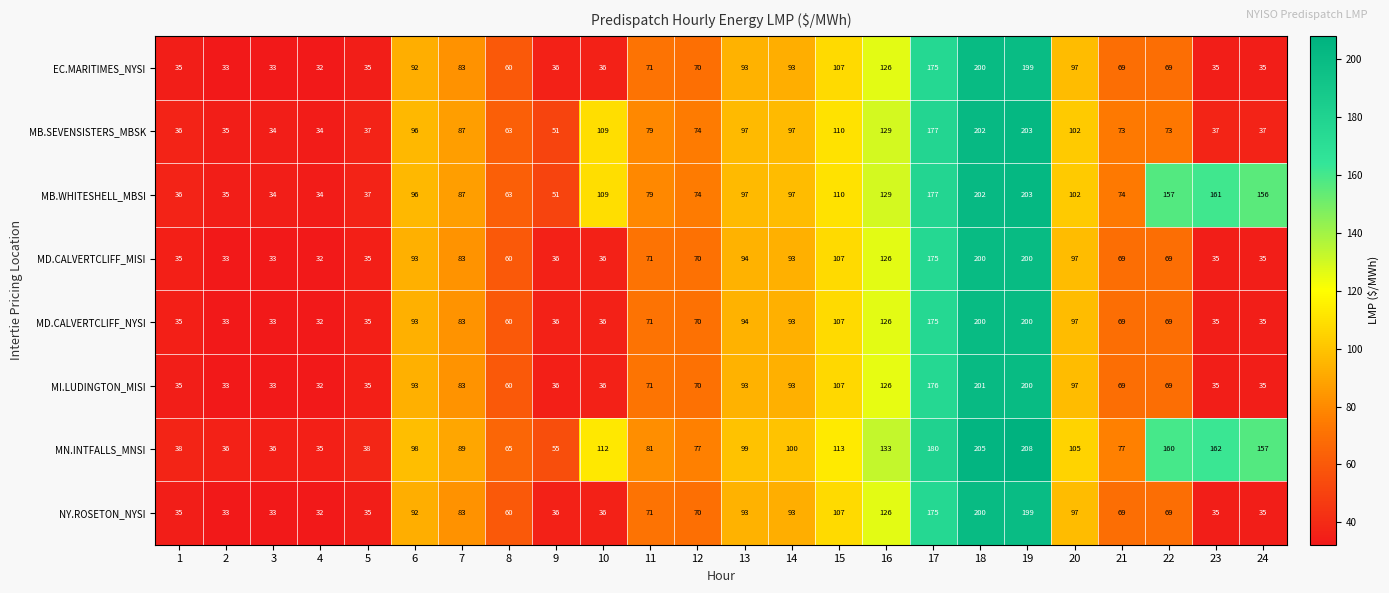

Is it true that MD.CALVERTCLIFF_NYSI equals 94 at 13?

True